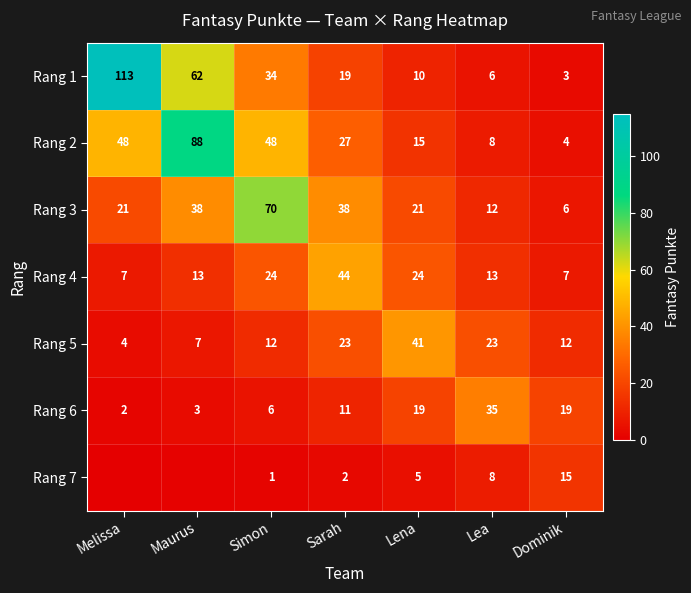

At which label does Rang 2 reach its peak?

Maurus